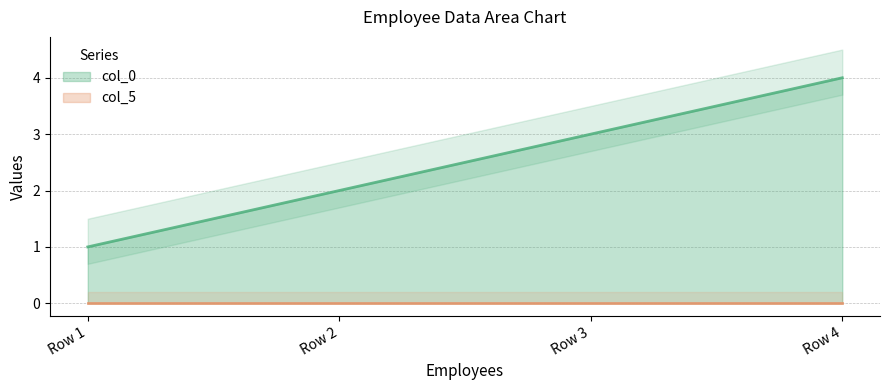

Does the chart have visible grid lines?

Yes